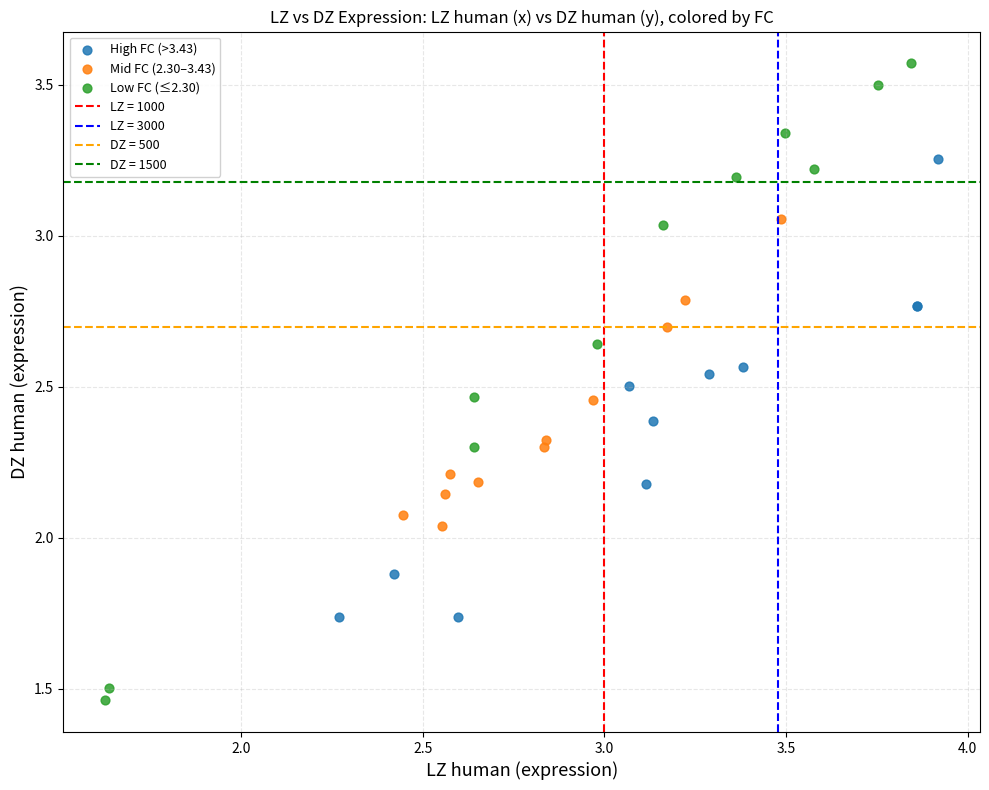

Which series has the widest spread of Y values?

Low FC (≤2.30)